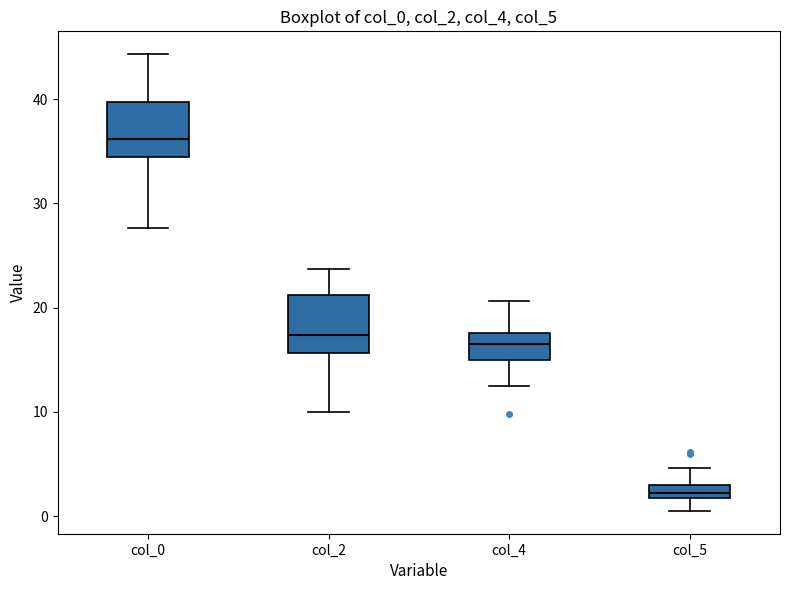

Where is the lower edge of the box for col_4 on the y-axis? The values are not printed on the chart, so give them approximately, as read against the axis.

15